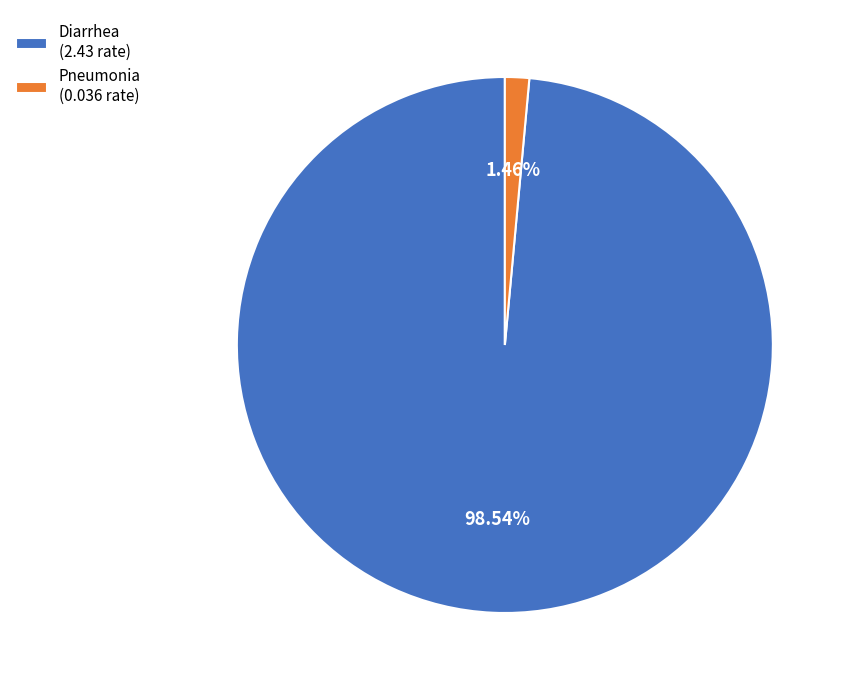

To the nearest percent, what is the difference between the largest and smallest slice percentages?

97%